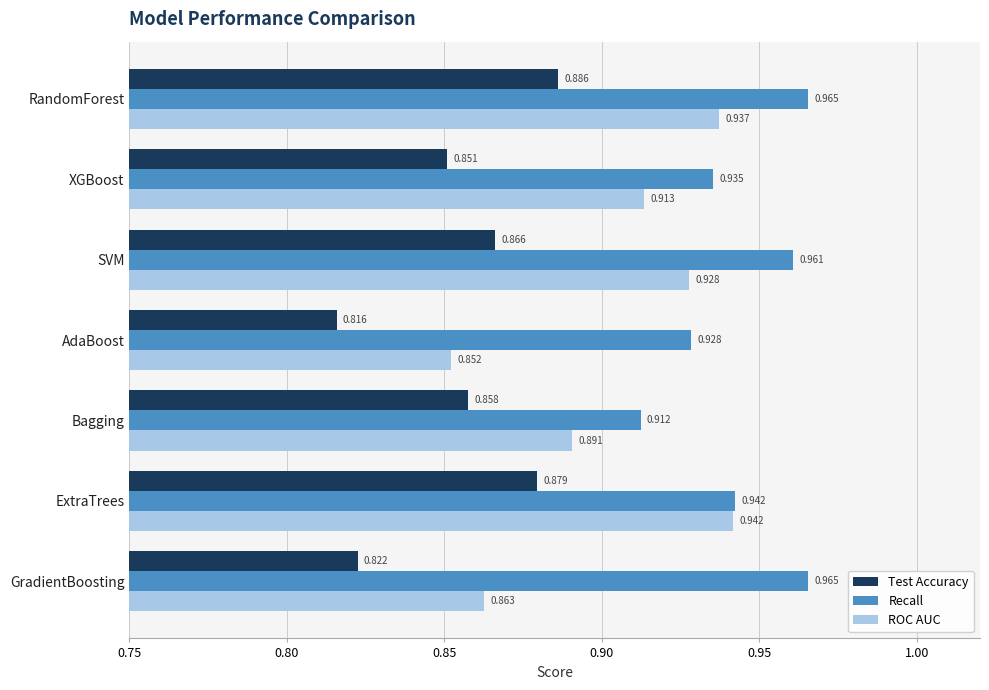

List the series in order of their overall mean, lowest first.

Test Accuracy, ROC AUC, Recall